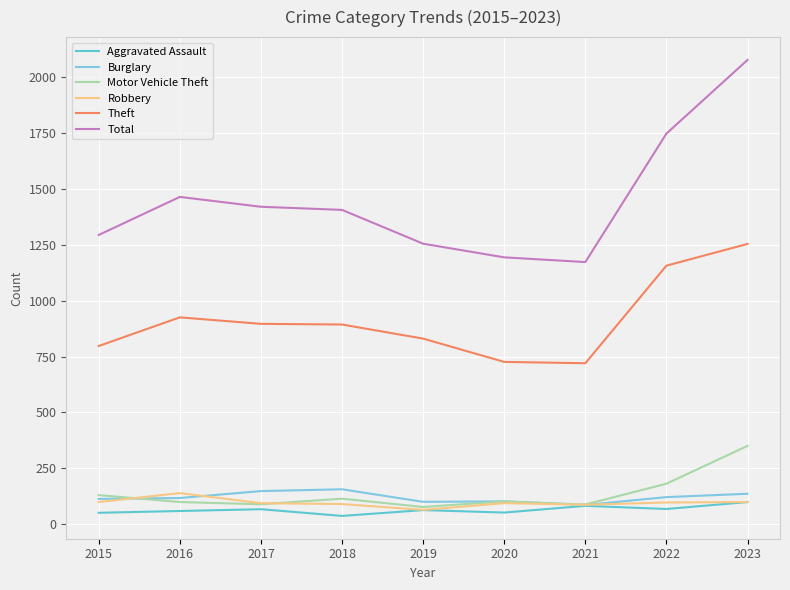

How many lines are shown in the chart?

6